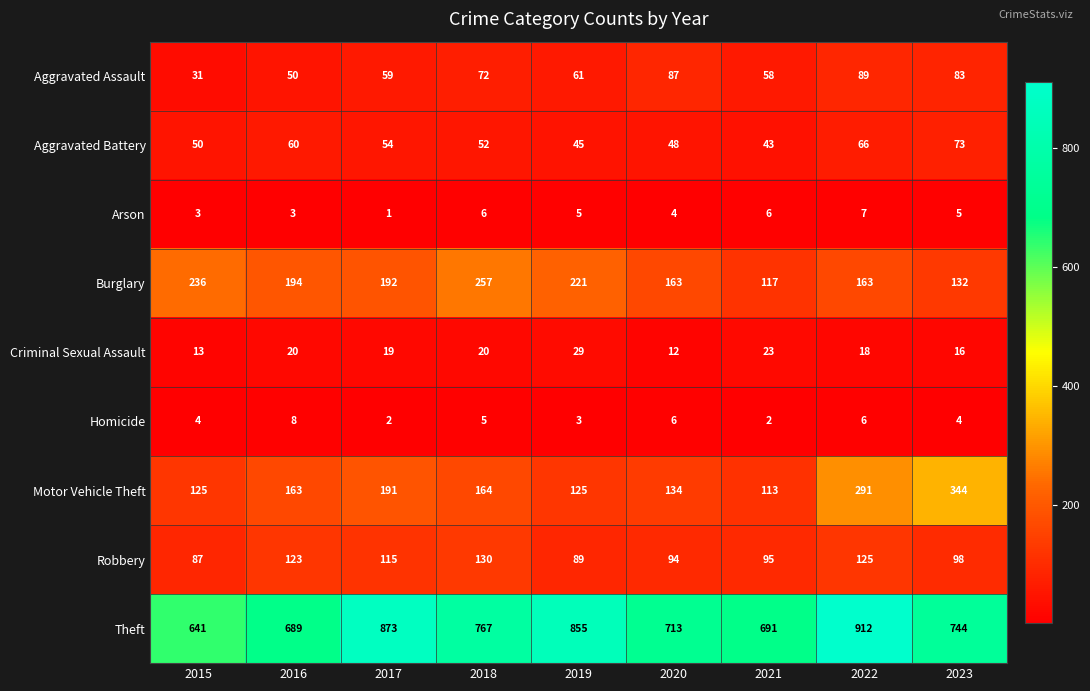

What is the average value of the Aggravated Battery series?

55